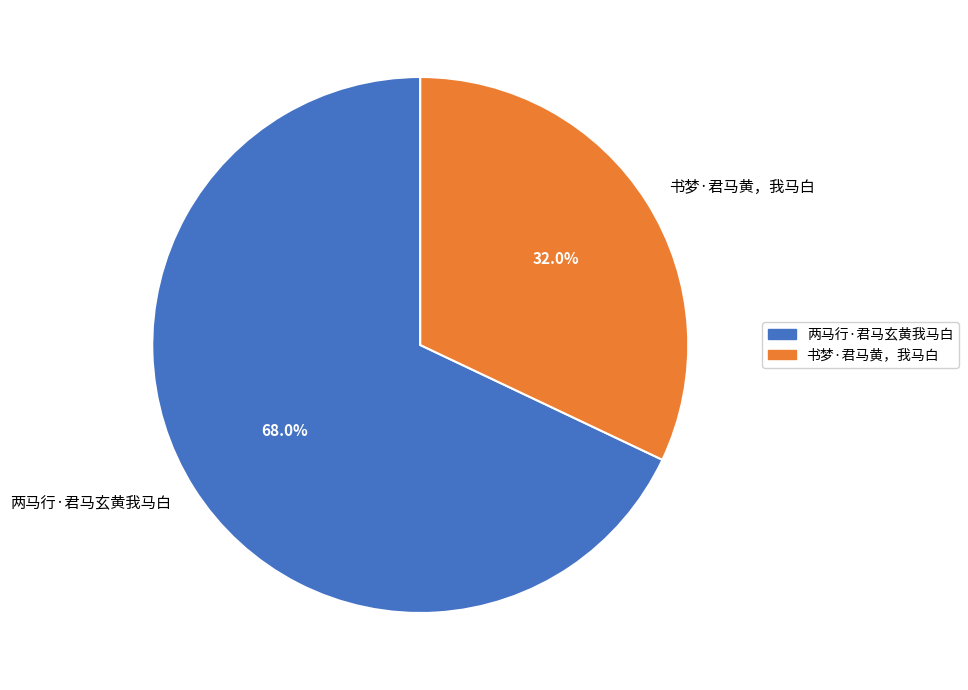

How many slices are in this pie chart?

2